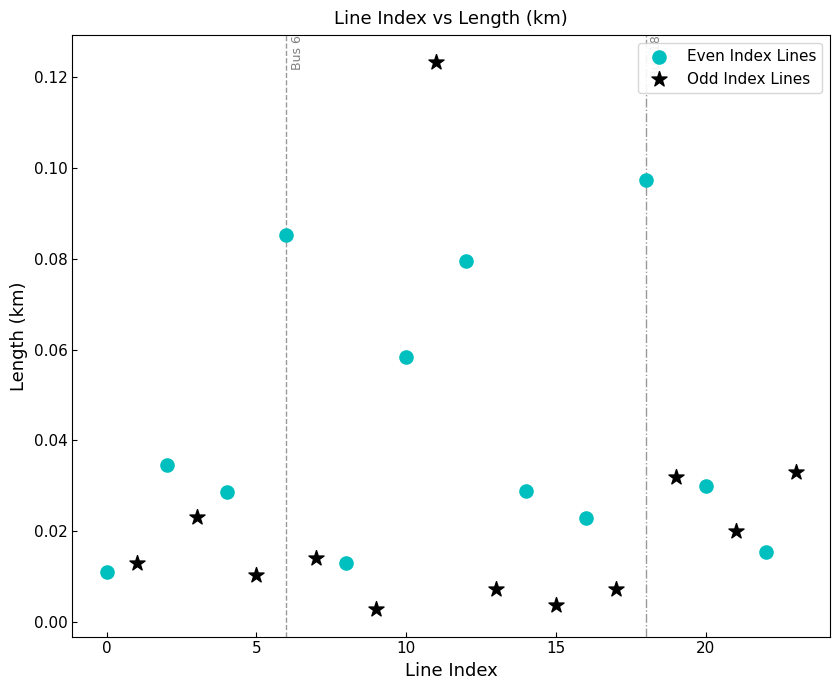

Which series reaches the maximum Y coordinate?

Odd Index Lines